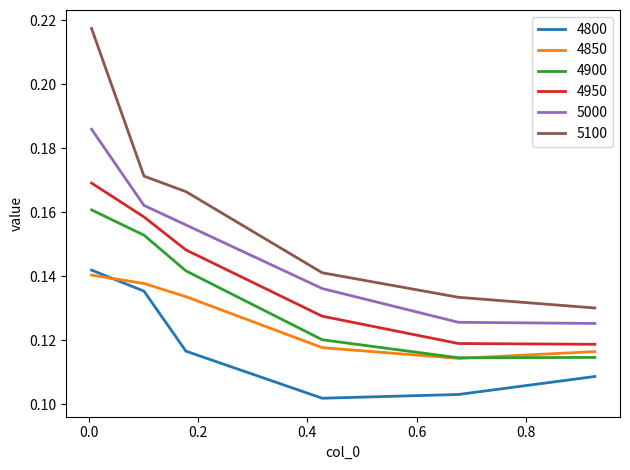

Which series has the widest spread of values?

5100